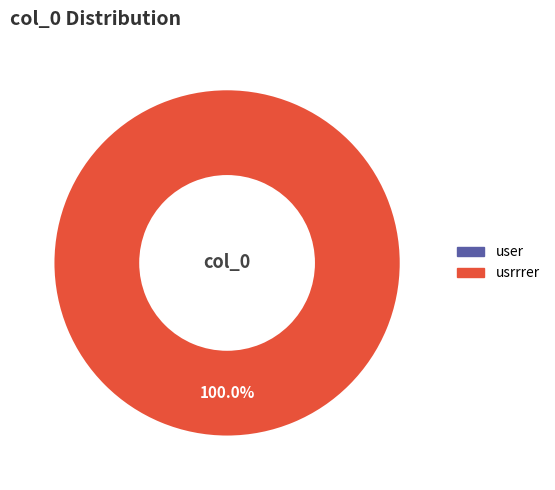

Rank the categories by value from highest to lowest.

usrrrer, user